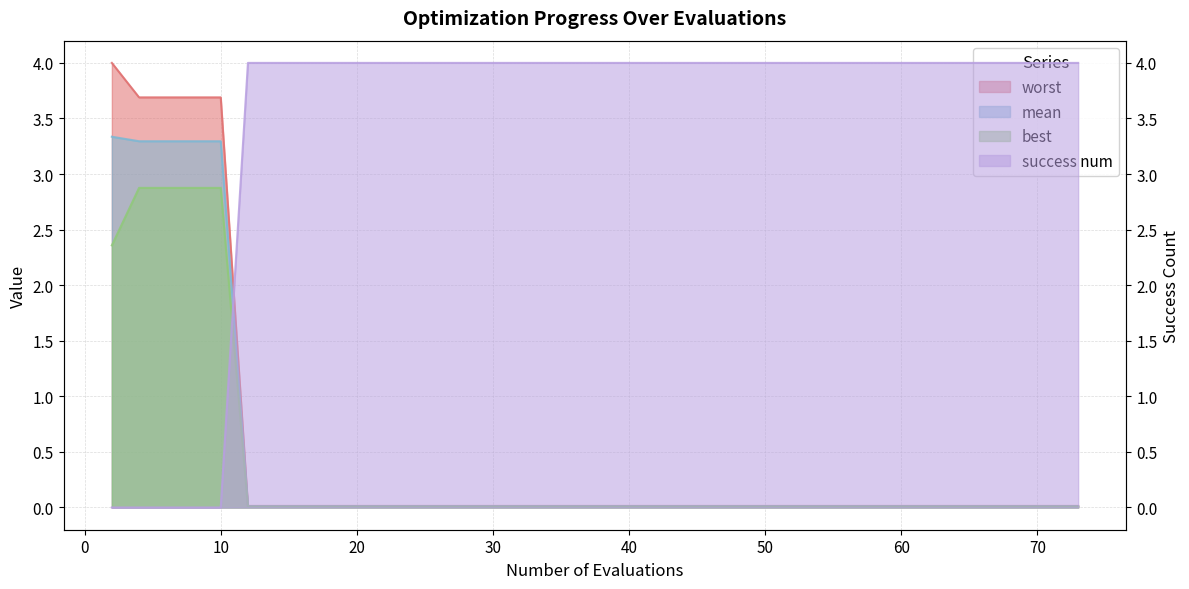

Which series has the largest range (max minus min)?

success num